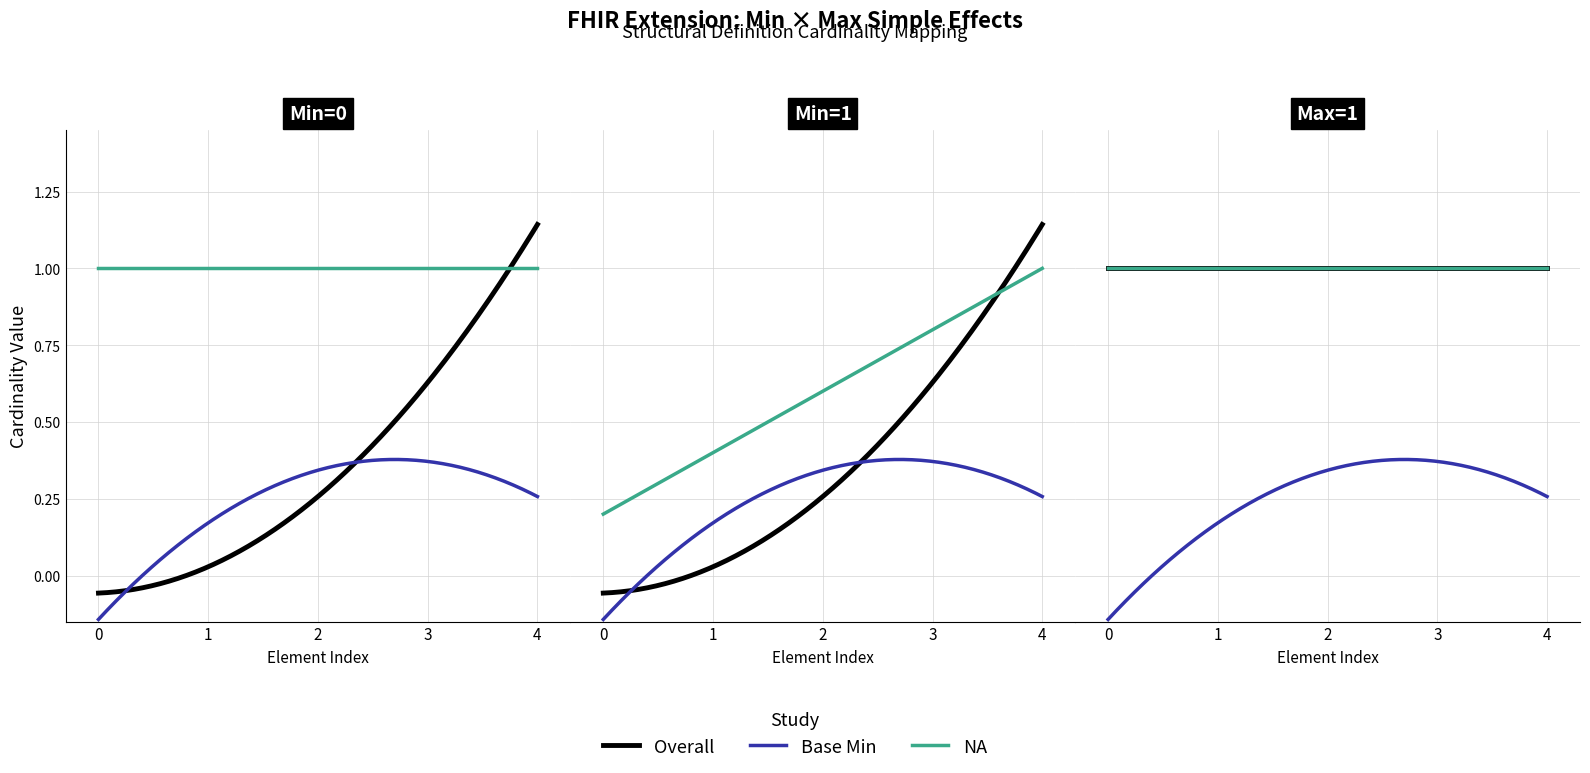

True or false: Base Min and Overall cross at least once.

False